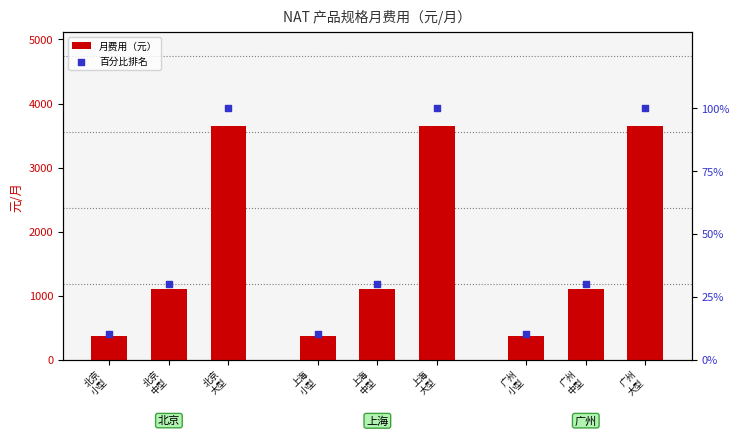

Which series has the largest total across all categories?

月费用（元）